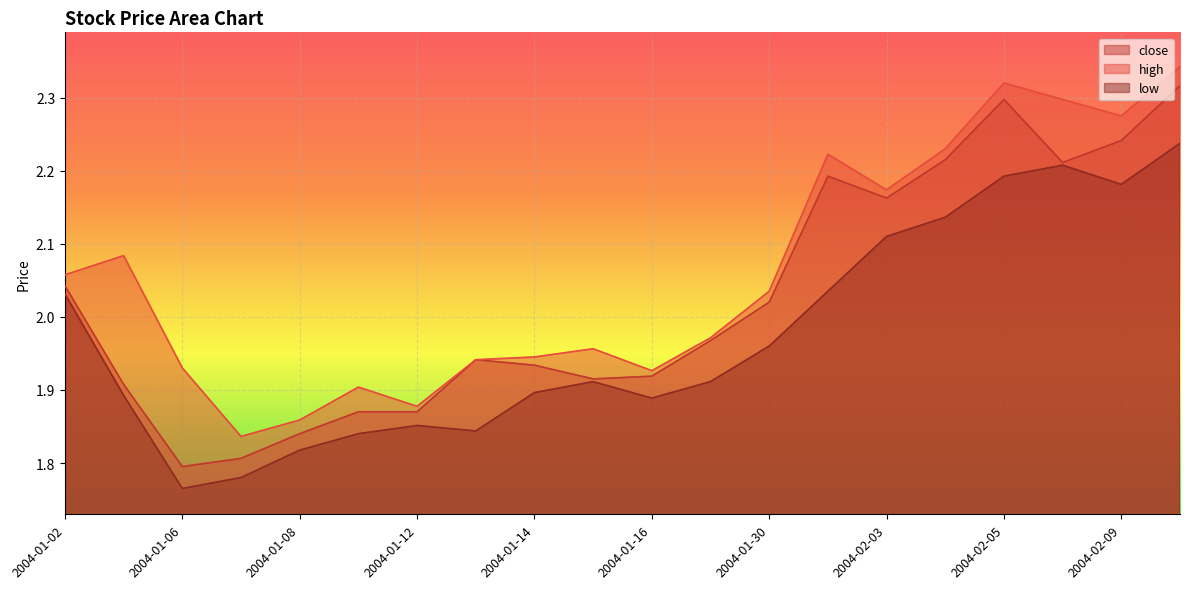

What is the difference between the second highest and second lowest values in the high series?

0.5